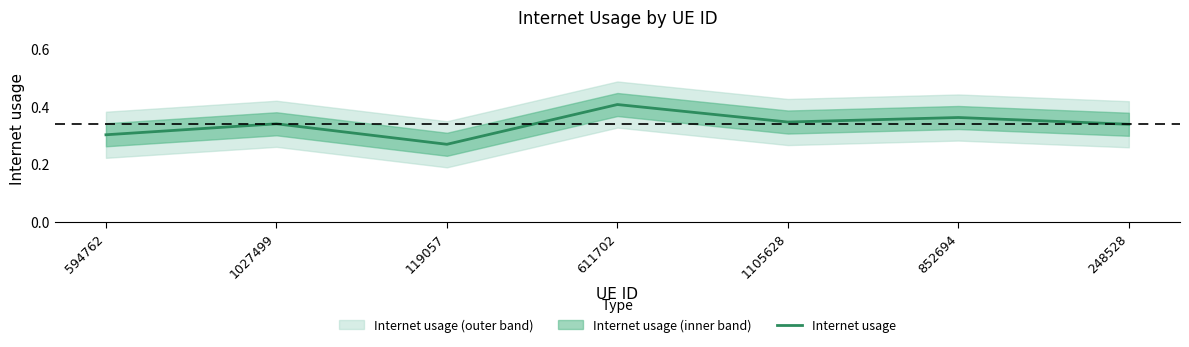

What is the label of the 7th point from the right?

594762